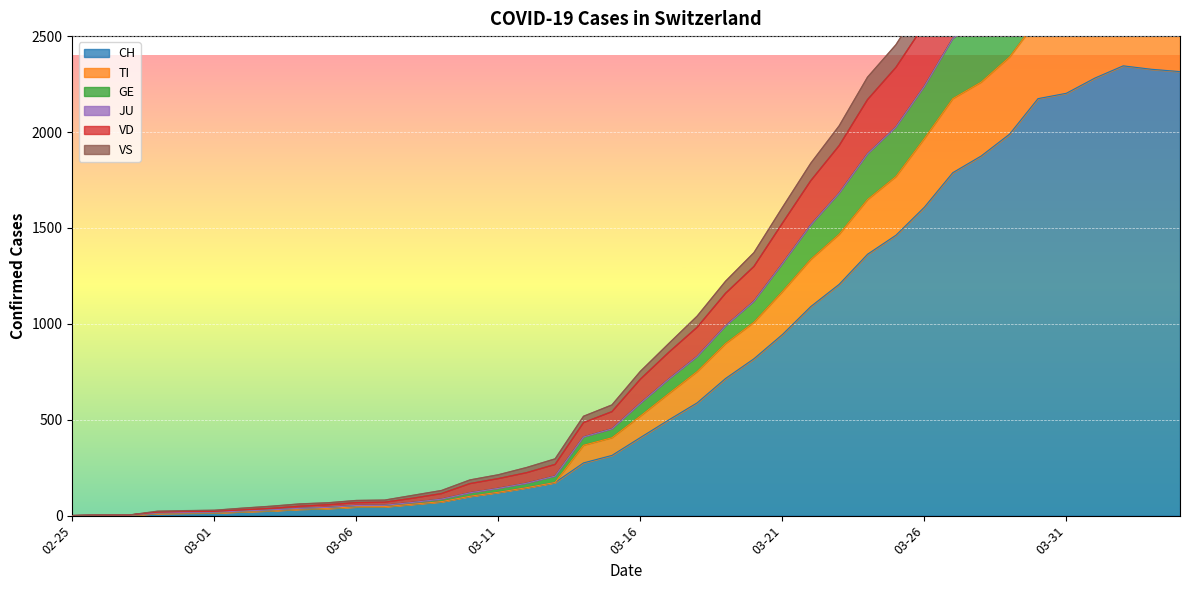

What is the highest value of the CH series?

2345